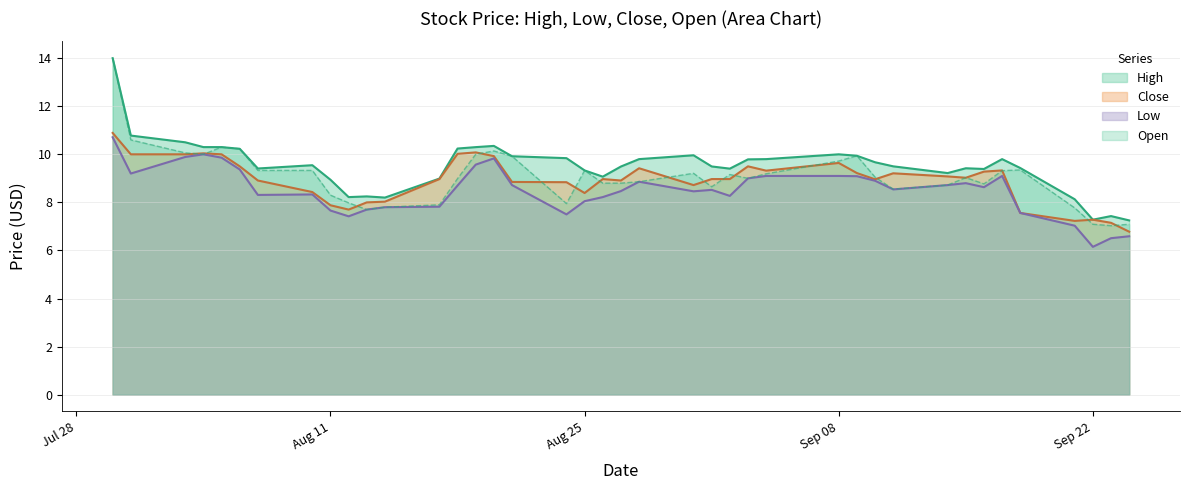

How many data points in Open are above 9?

21